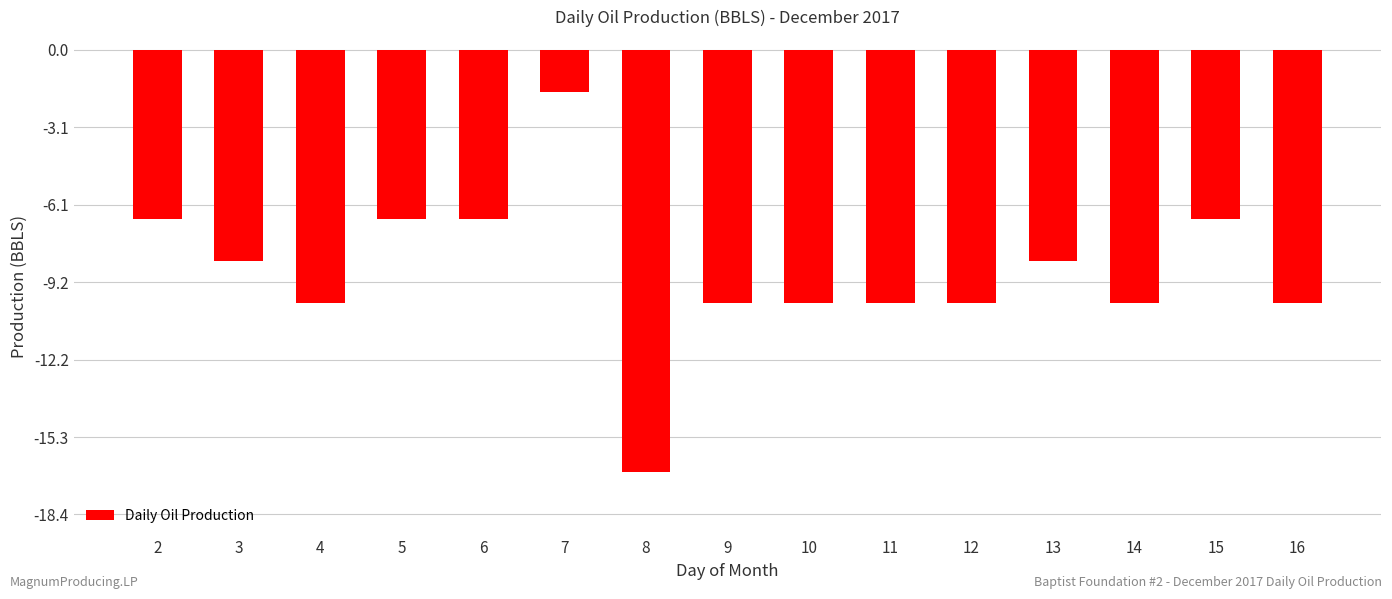

Which category has the lowest value across all series?

8